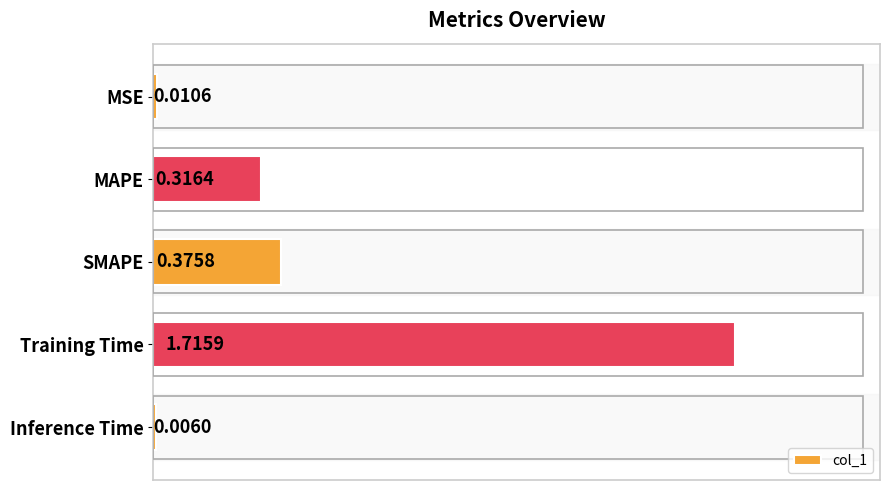

What is the sum of all values?

2.4